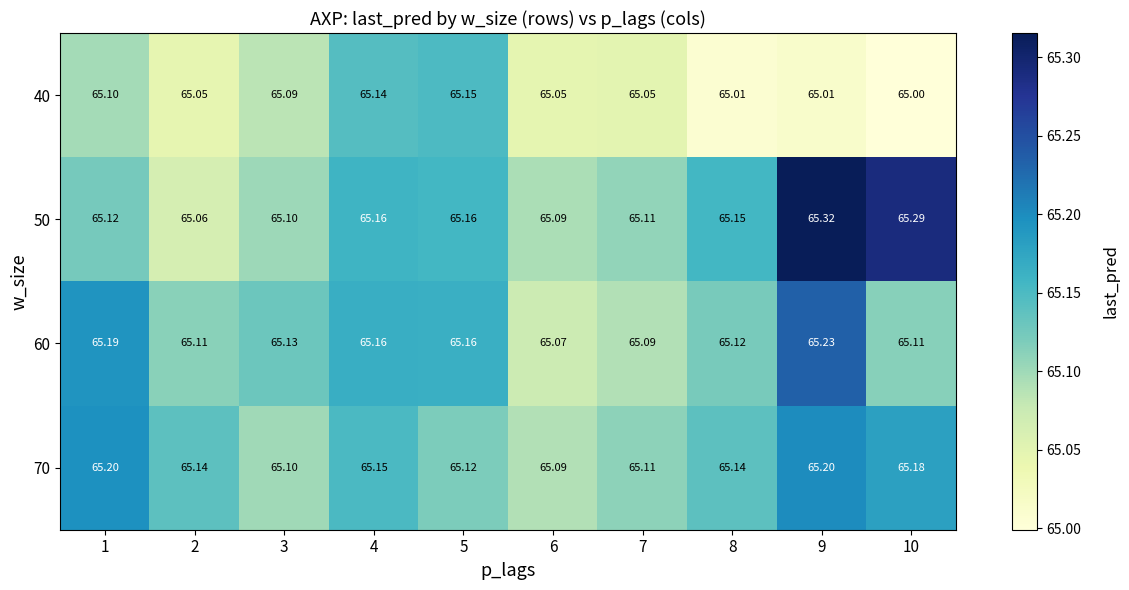

Is the value of 60 at 9 greater than the value of 50 at 8?

Yes